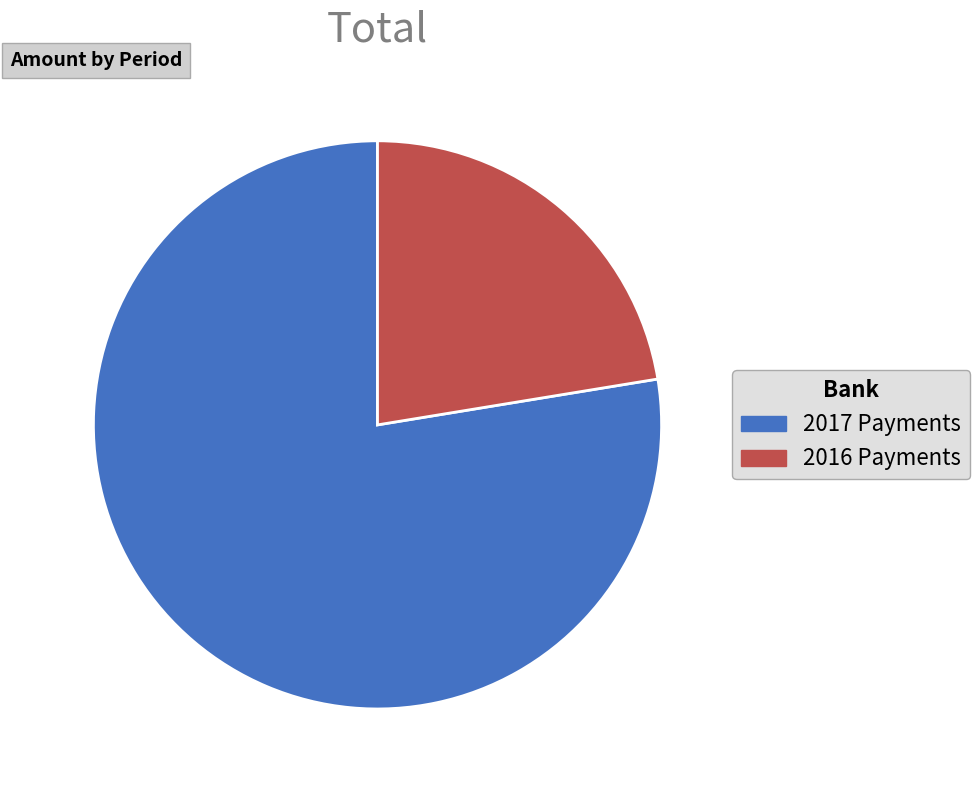

Does any single category account for the majority?

Yes